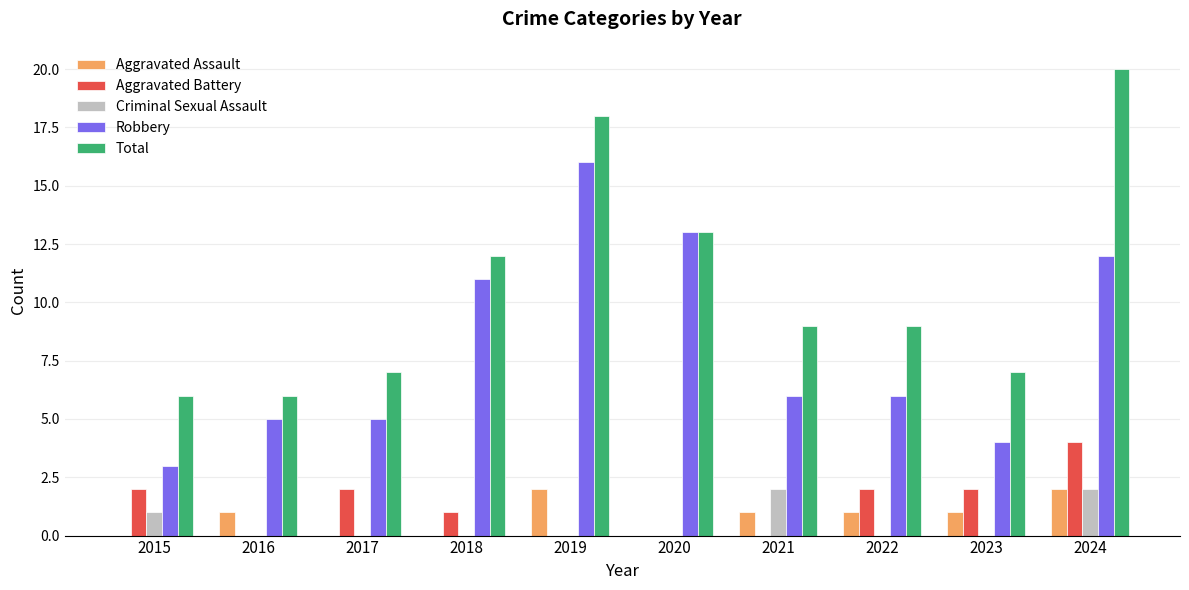

True or false: Robbery has a value of 13 at 2020.

True